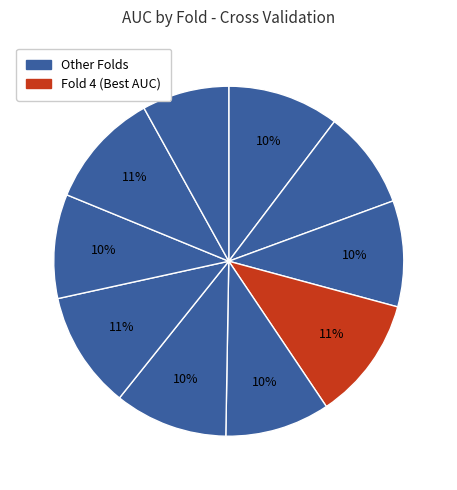

How many slices are in this pie chart?

10